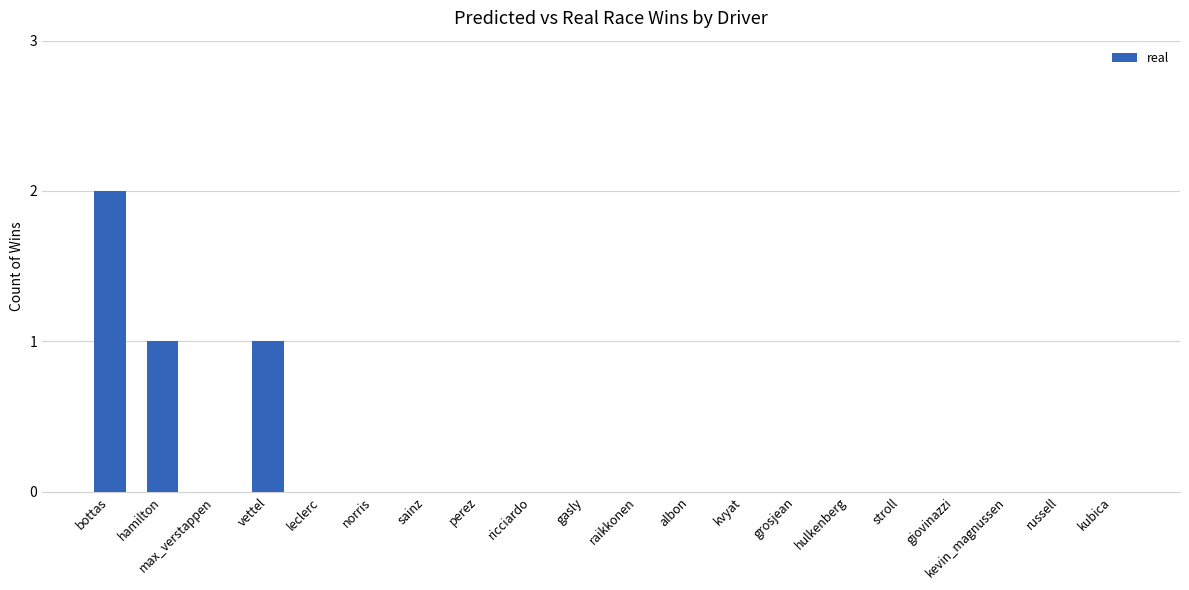

Does the chart contain stacked bars?

No